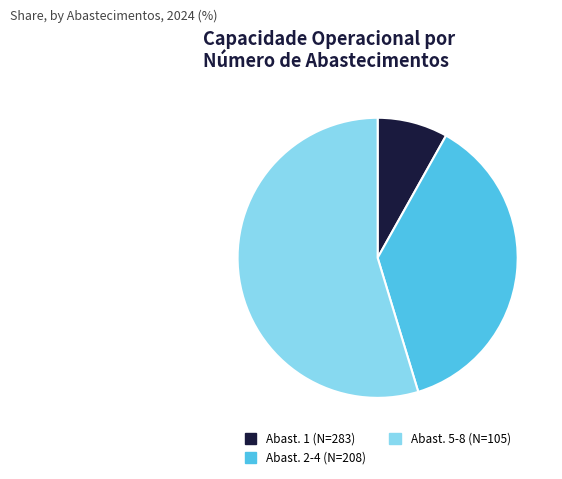

Rank the categories by value from lowest to highest.

Abast. 1 (N=283), Abast. 2-4 (N=208), Abast. 5-8 (N=105)